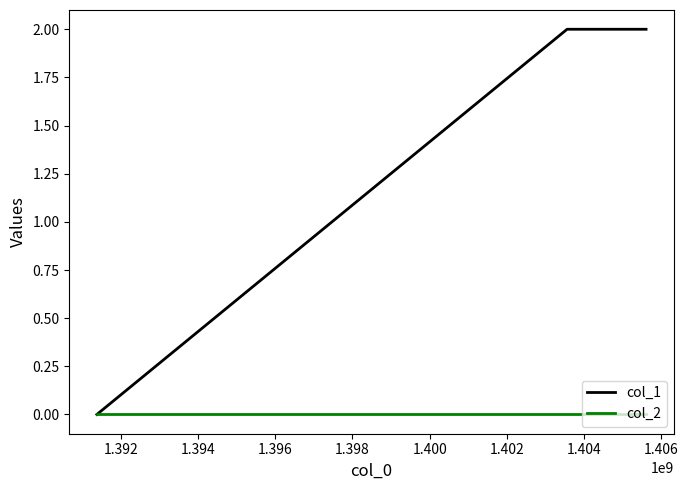

What is the sum of all col_1 values?

4